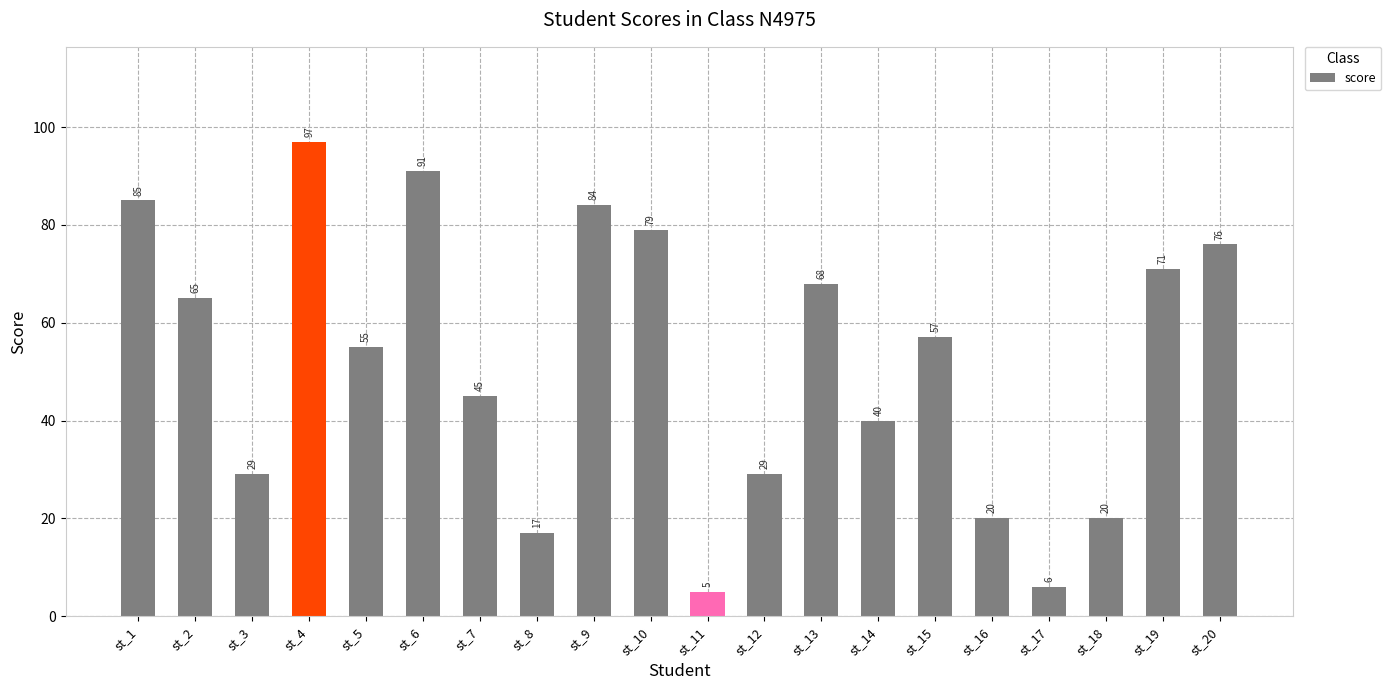

The value at st_20 is 109. True or false?

False